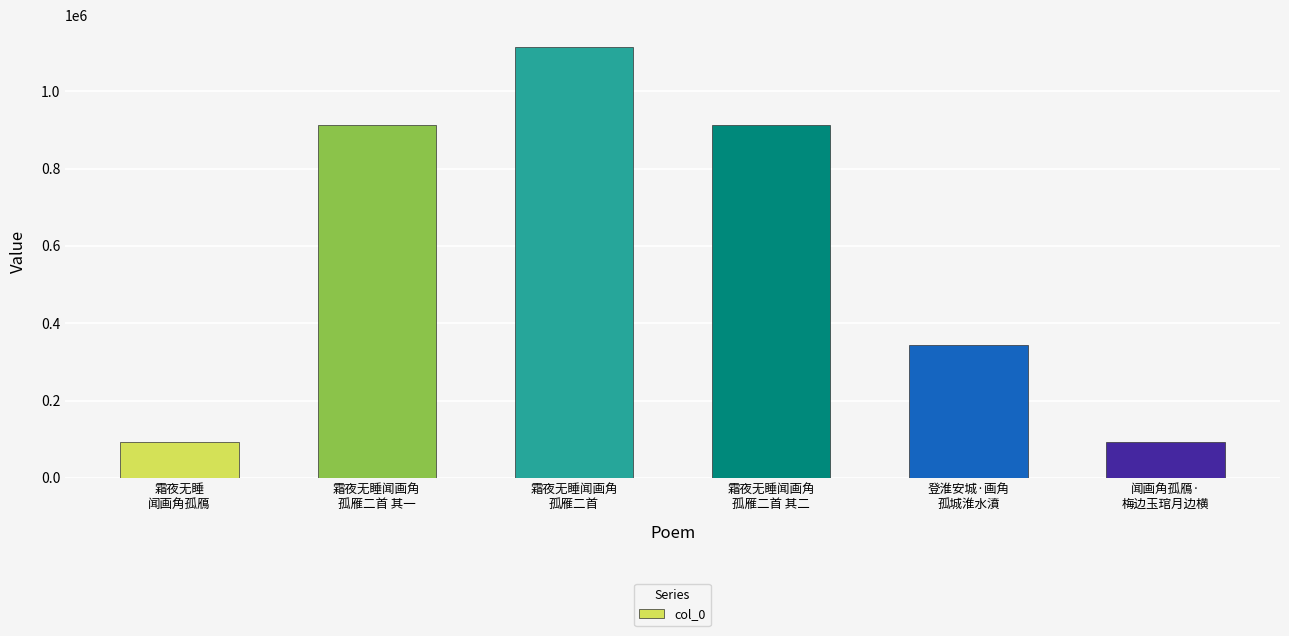

What is the smallest value displayed?

93667